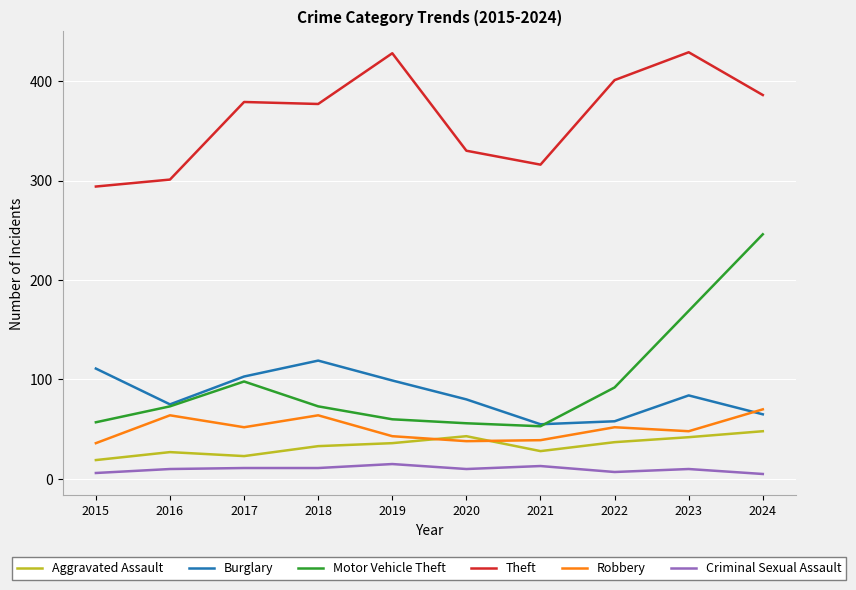

True or false: Burglary and Theft intersect in this chart.

False